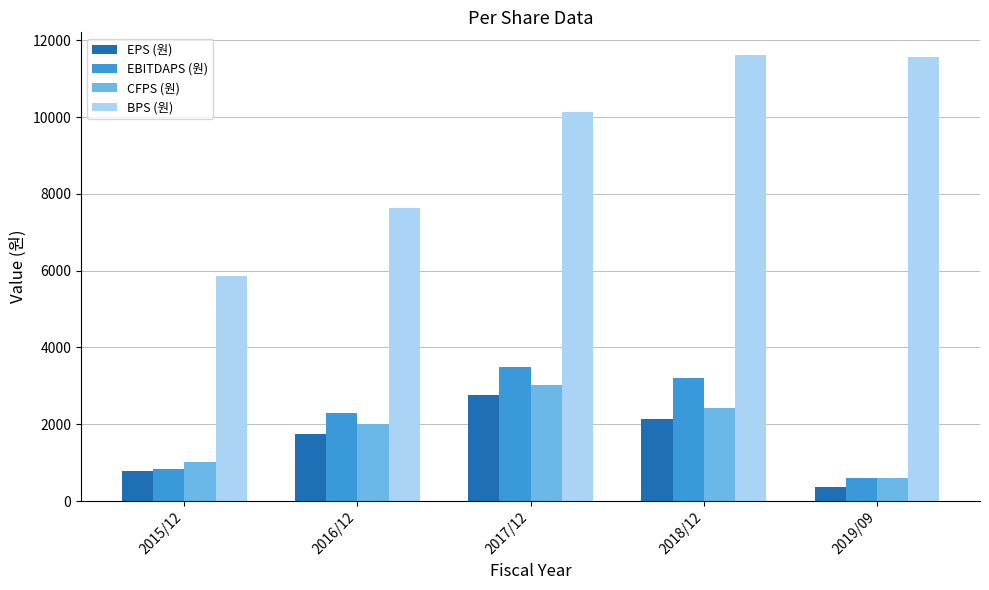

Reading left to right, extract all data points from this chart.

EPS (원): 781	1754	2772	2145	377
EBITDAPS (원): 824	2284	3492	3199	603
CFPS (원): 1015	2001	3034	2419	595
BPS (원): 5850	7636	10122	11628	11566